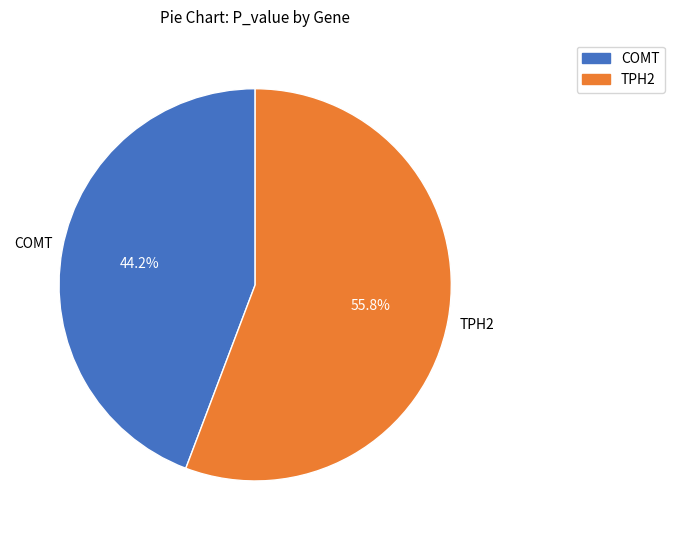

Is there a majority slice in this chart?

Yes